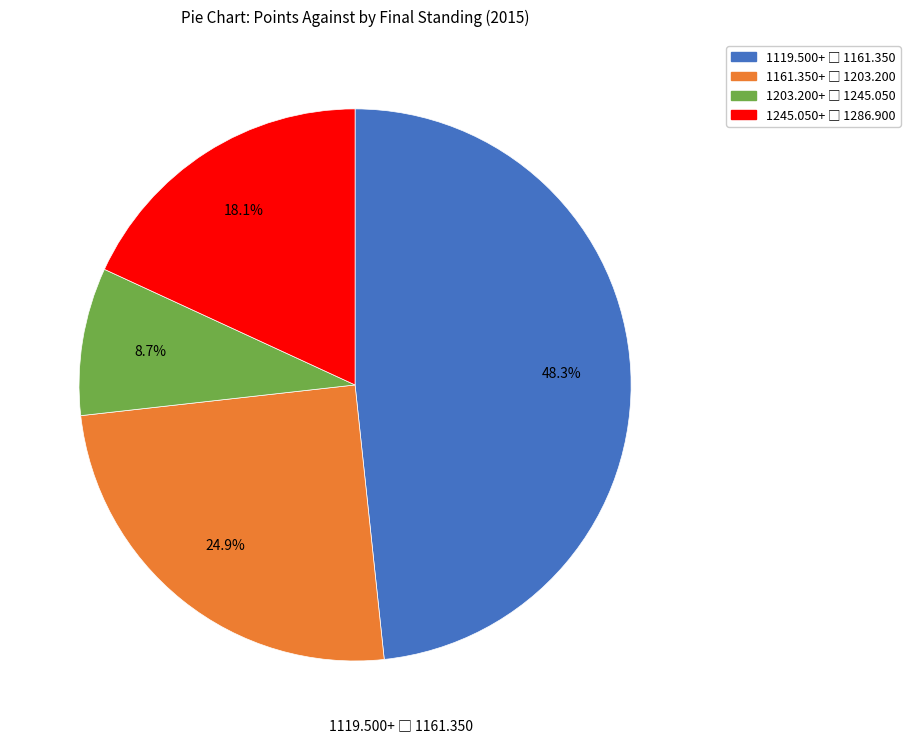

Is there any slice that represents more than half of the pie?

No